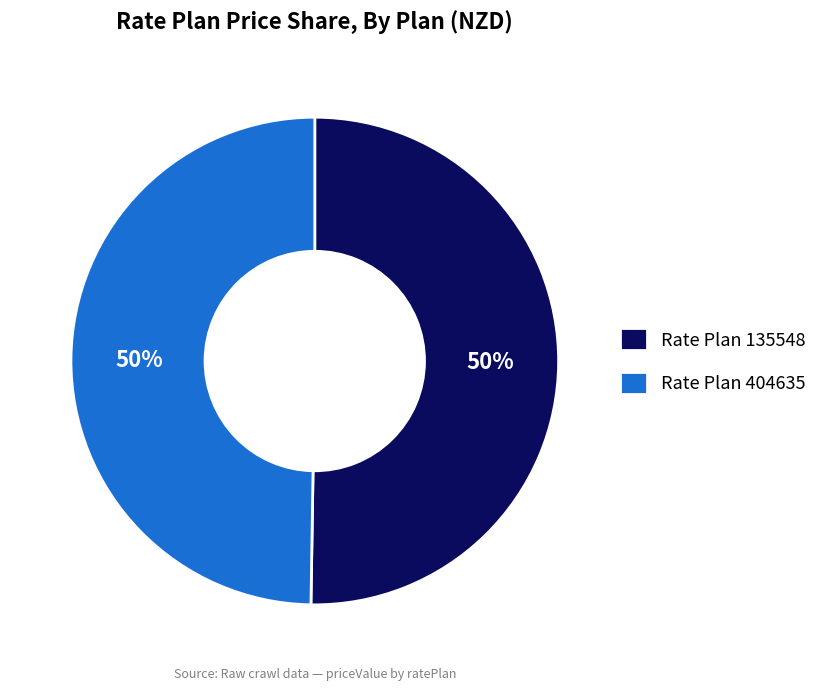

The Rate Plan 404635 slice represents 50% of the pie. True or false?

True